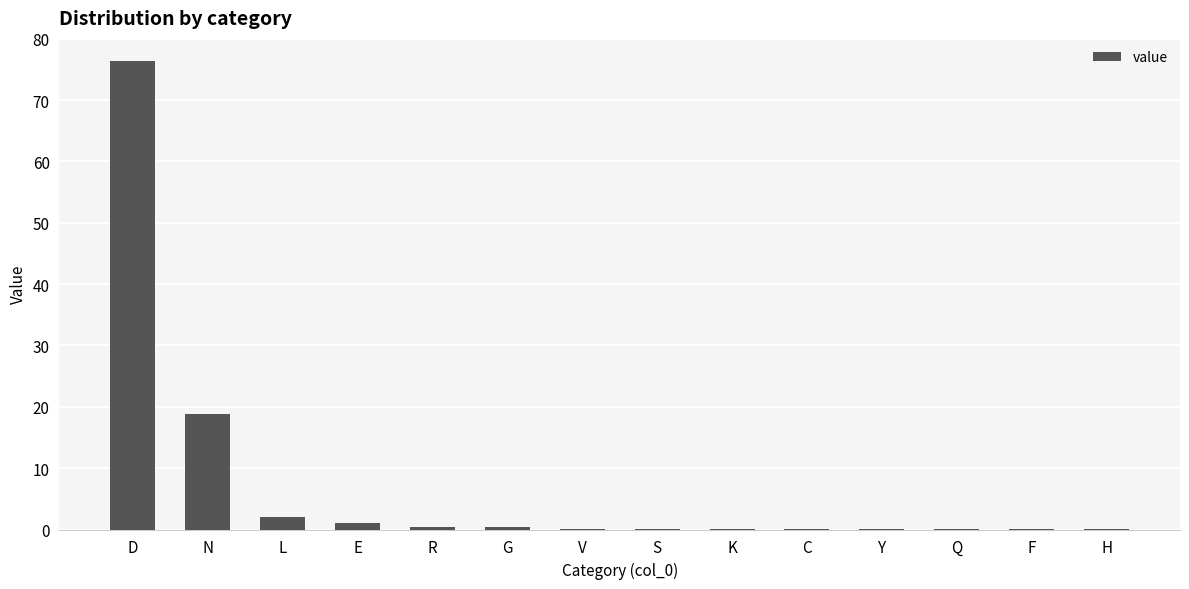

At which category does the chart reach its peak across all series?

D